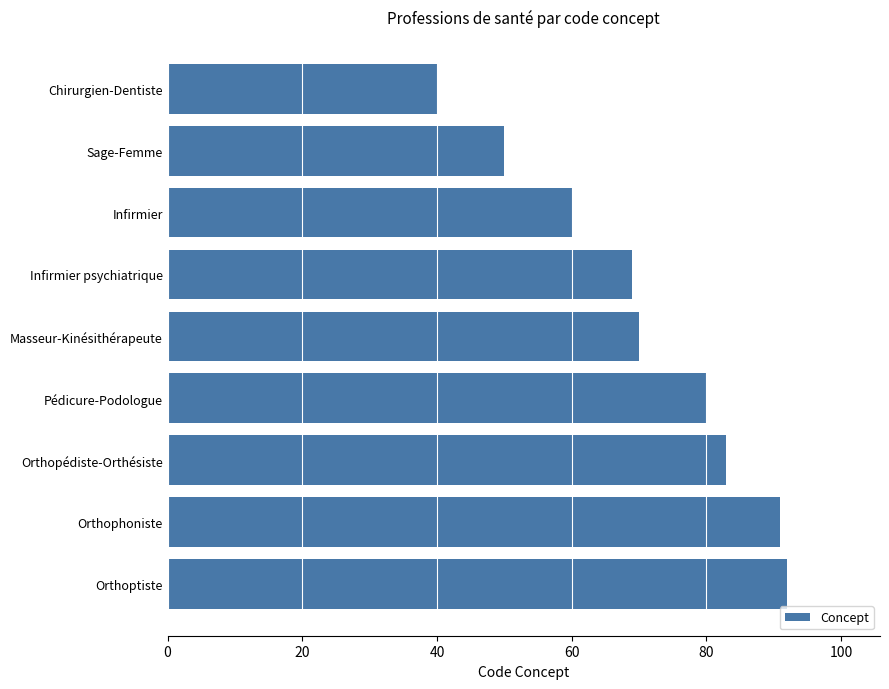

What is the sum of all values?

635